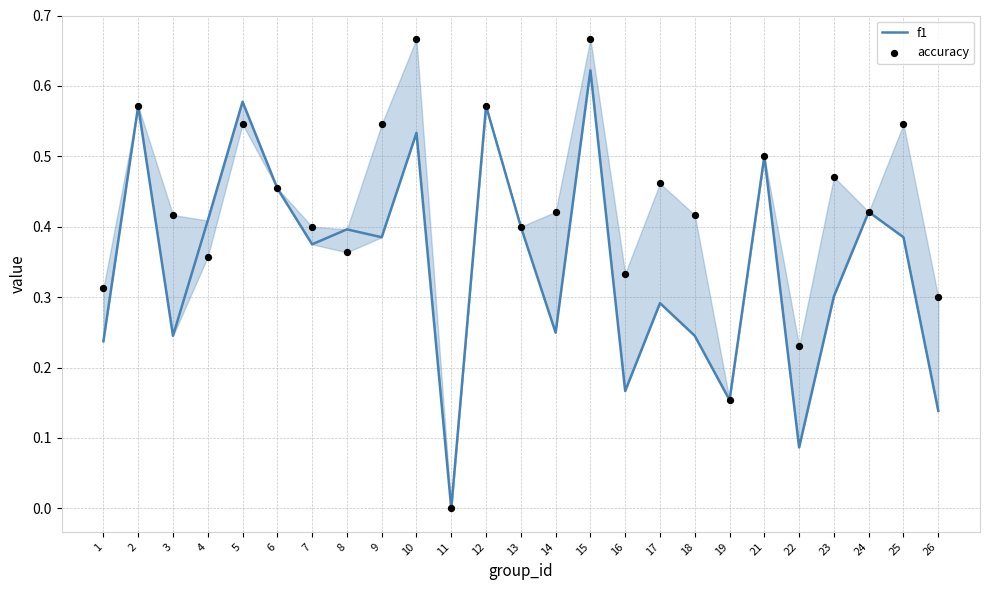

Which series reaches the minimum Y coordinate?

f1